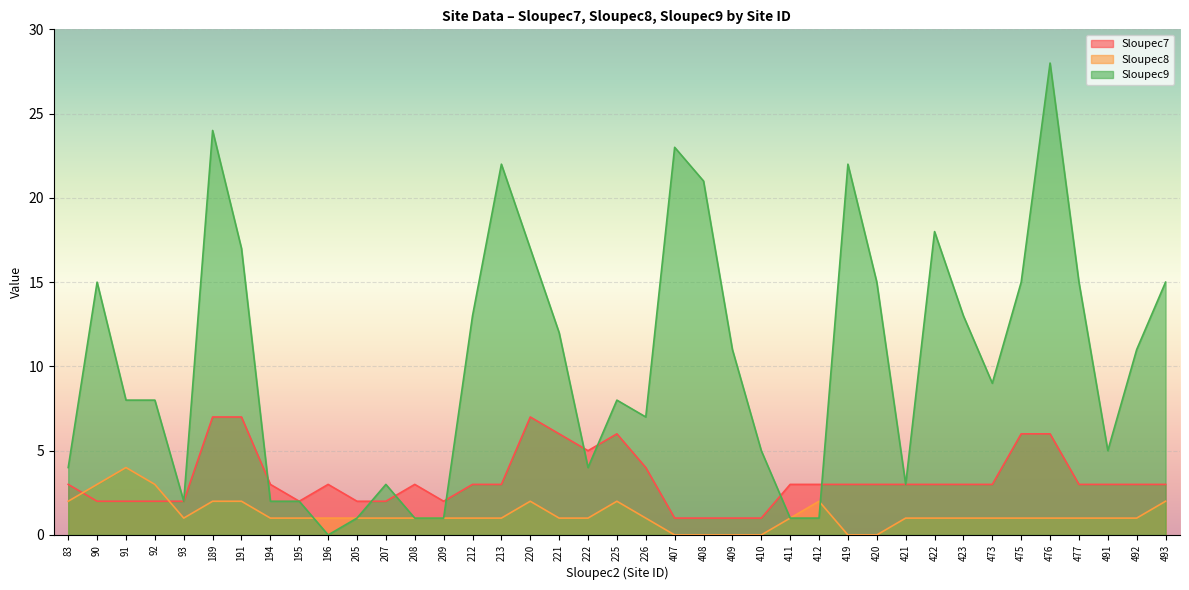

True or false: Sloupec7 has more than 1 interior local peaks.

True